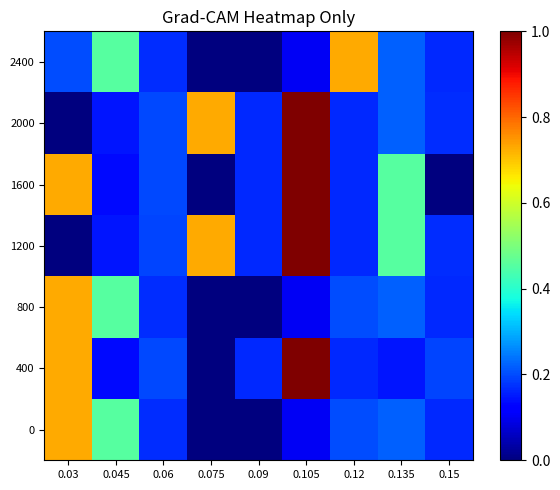

Which series changed the most between 0.09 and 0.105?

400